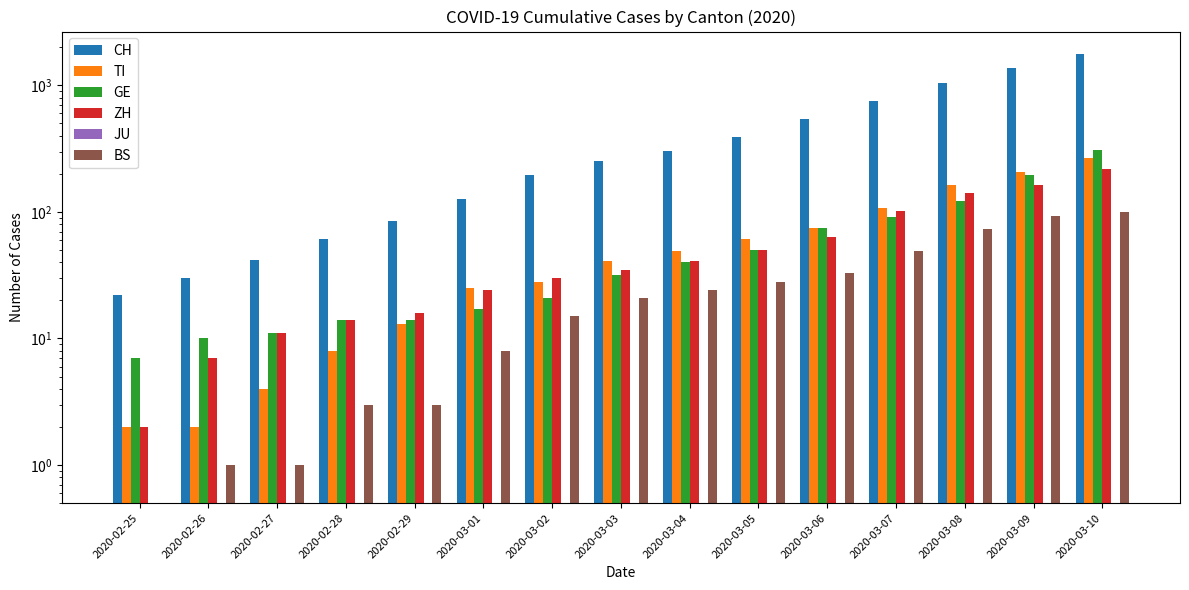

What position from the right is 2020-03-05?

6